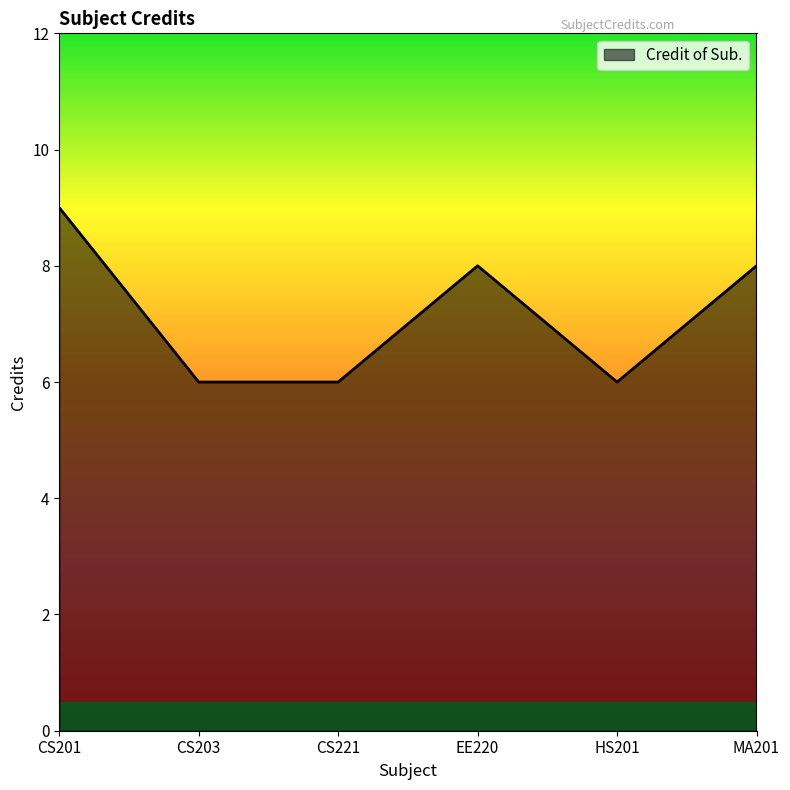

Which category has the highest value across all series?

CS201